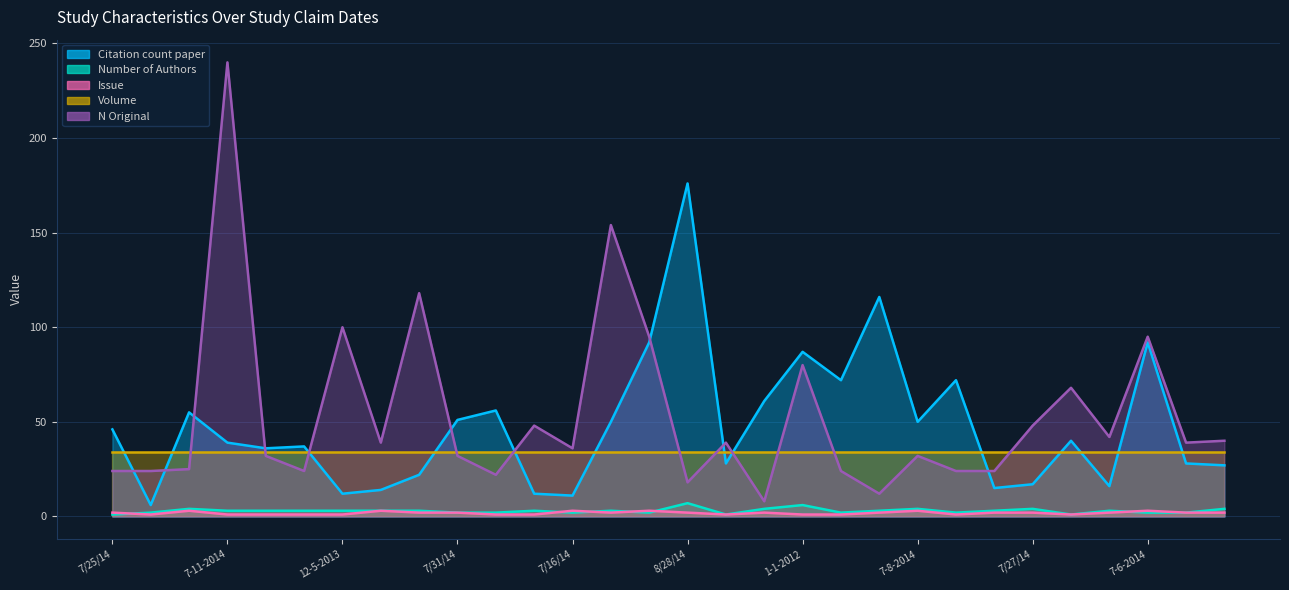

What is the sum of all Citation count paper values?

1436